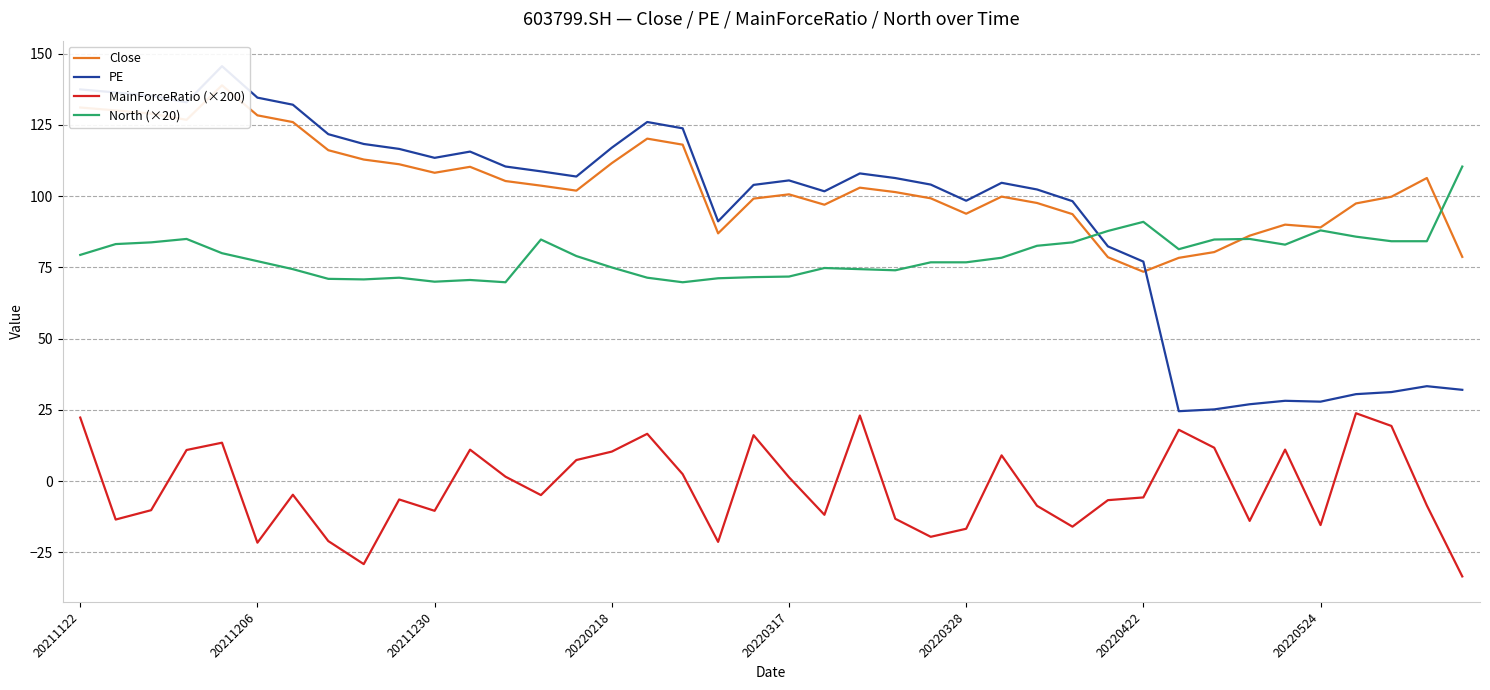

How many data points does each series have?

40